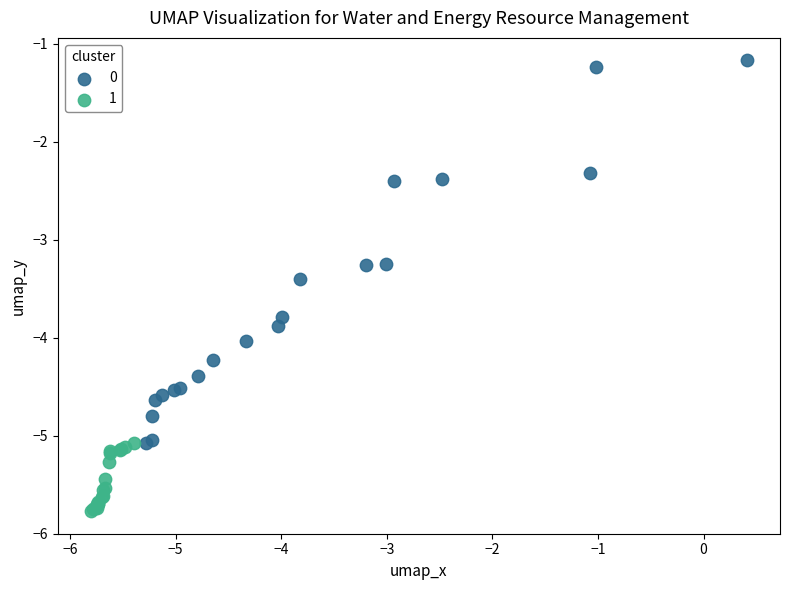

What are all the series names shown in the legend?

0, 1